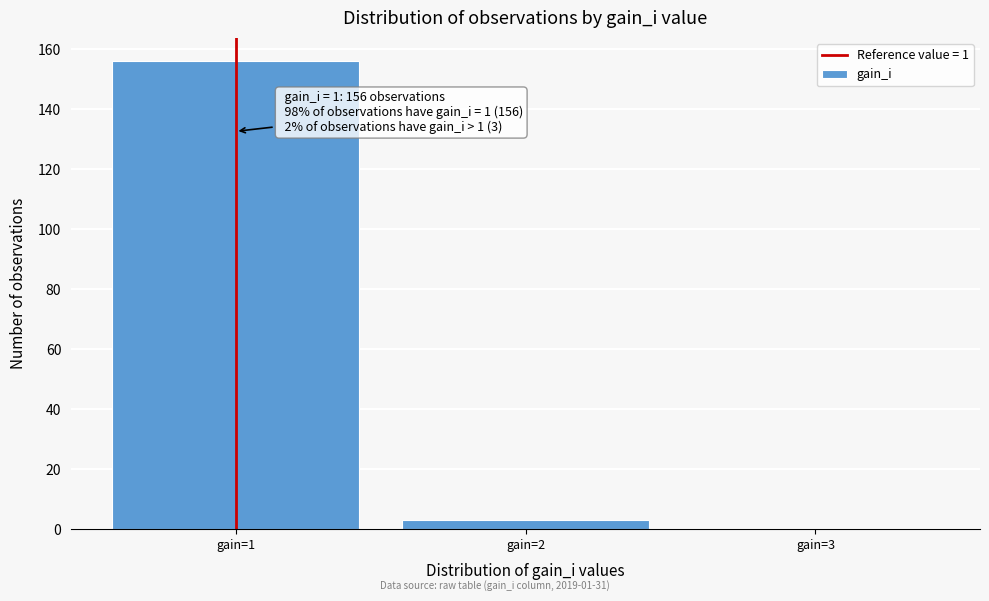

Which range on the x-axis has the tallest bar?

0.5 to 1.5